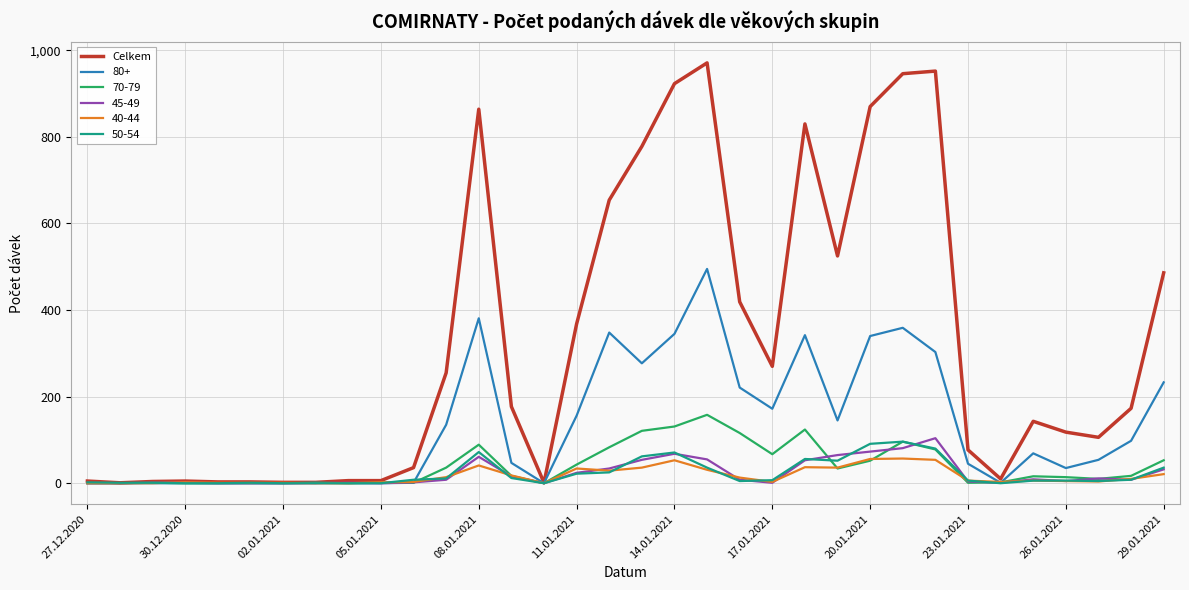

Which series has the widest spread of values?

Celkem